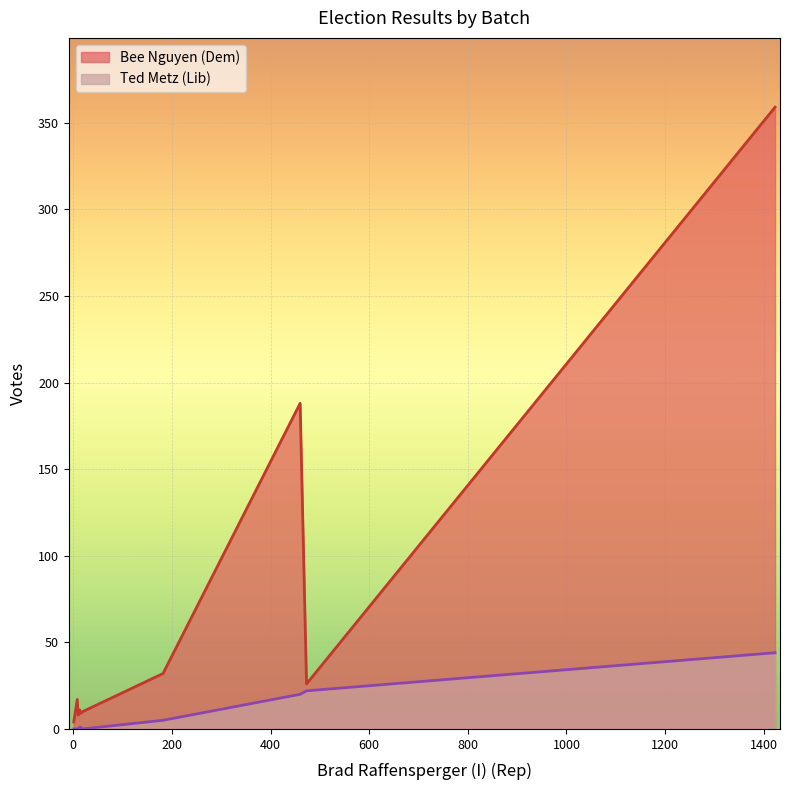

How many lines are shown in the chart?

2